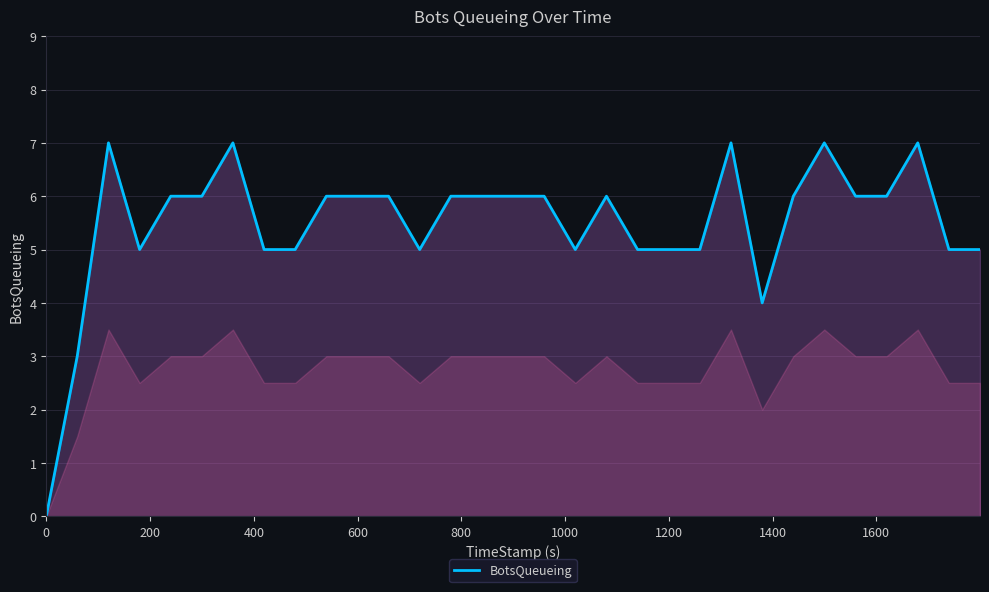

What is the maximum value shown in the chart?

7